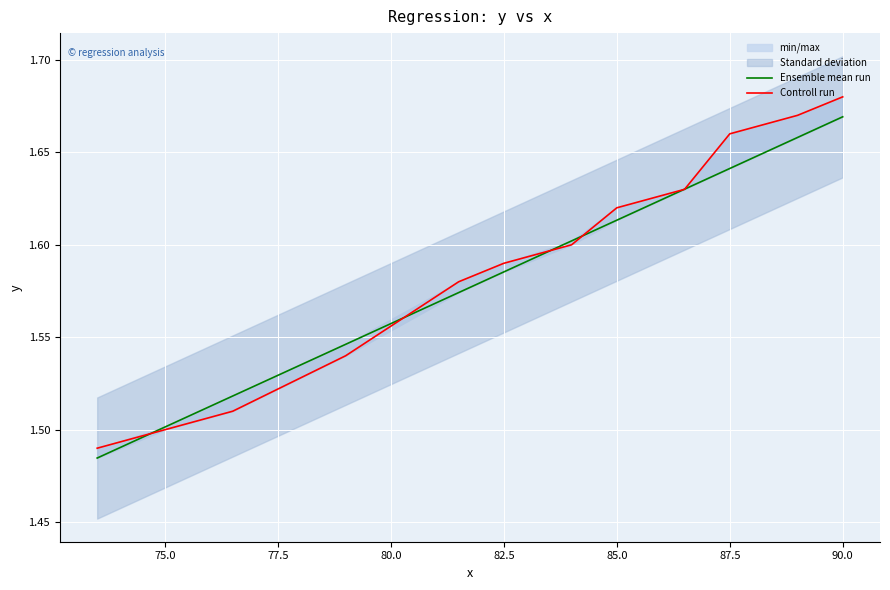

What is the highest value of the Ensemble mean run series?

1.7